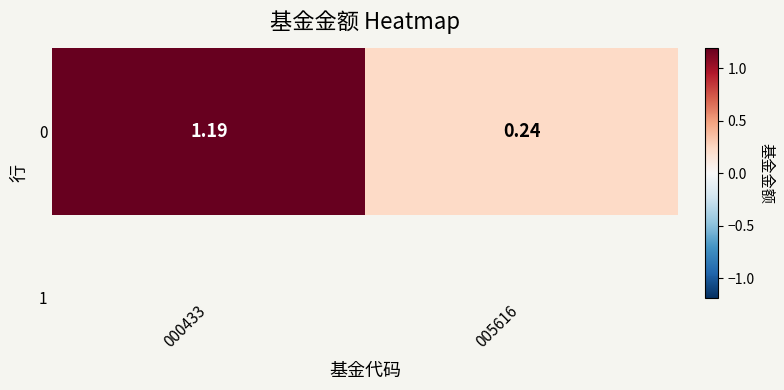

What is the ratio of the value at 005616 to the value at 000433?

0.2